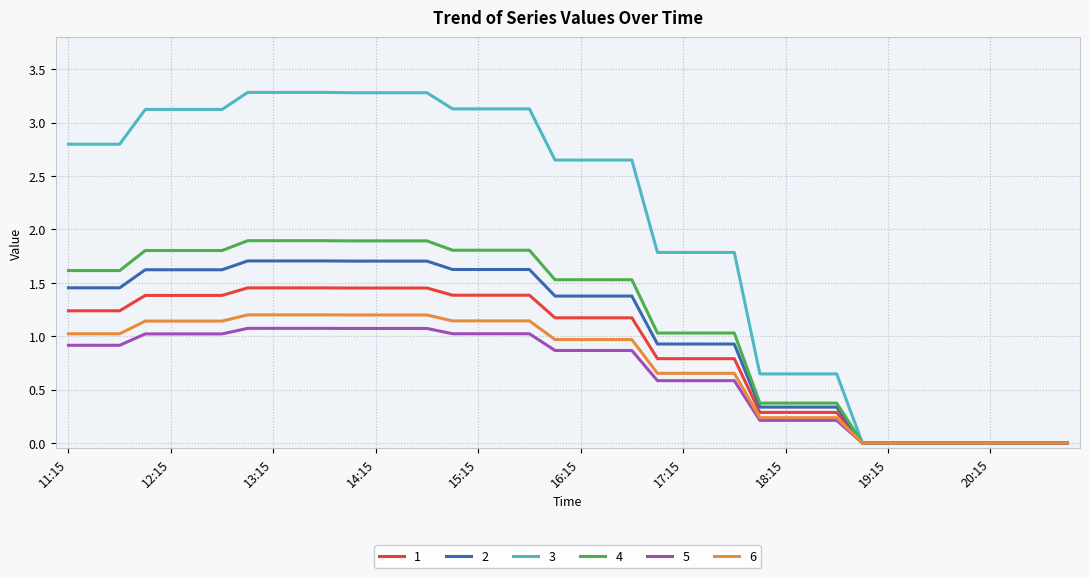

How many distinct data groups are displayed?

6